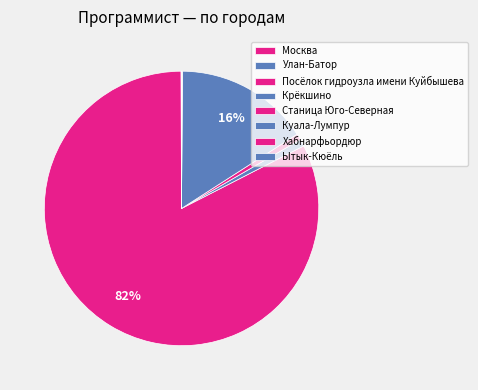

The Москва slice represents 0% of the pie. True or false?

True